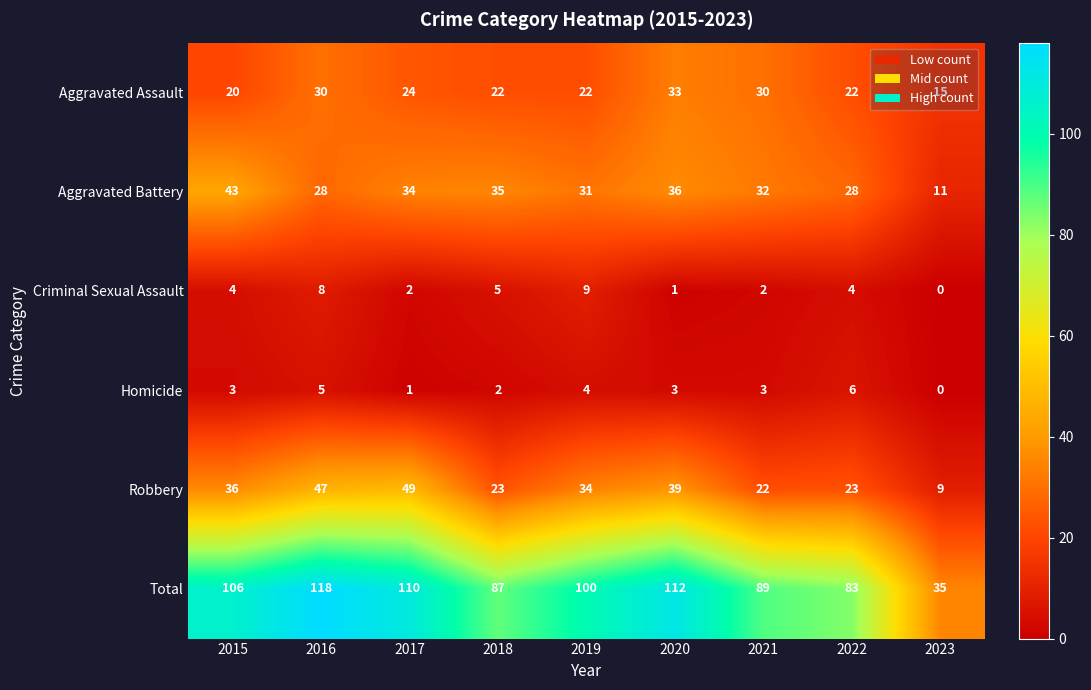

Rank the series at 2021 from lowest to highest value.

Criminal Sexual Assault, Homicide, Robbery, Aggravated Assault, Aggravated Battery, Total